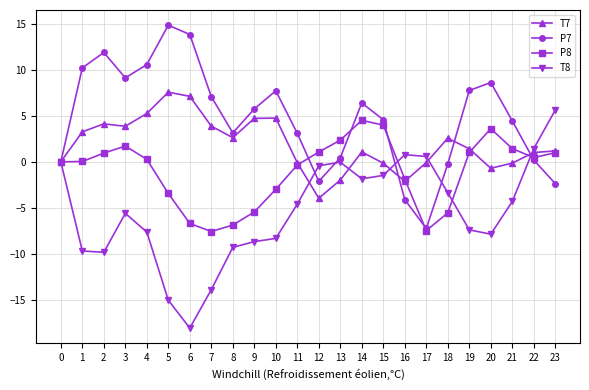

What is the difference between the maximum and second lowest values in the P7 series?

19.0